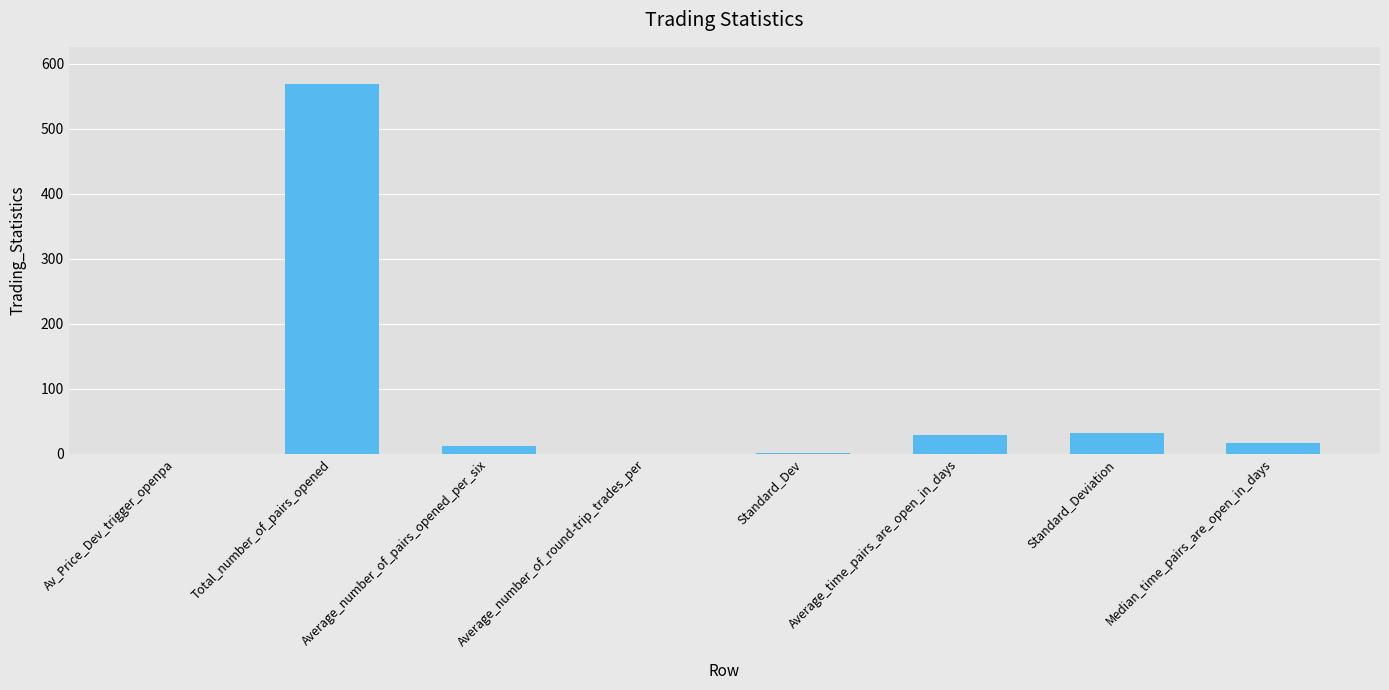

What is the maximum value shown in the chart?

569.0